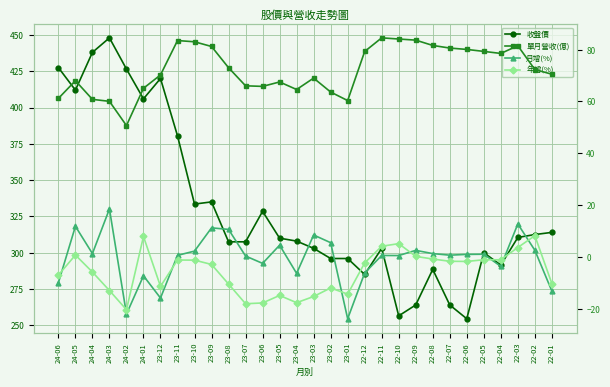

In 年增(%), how many points are lower than both neighbors (excluding endpoints)?

7